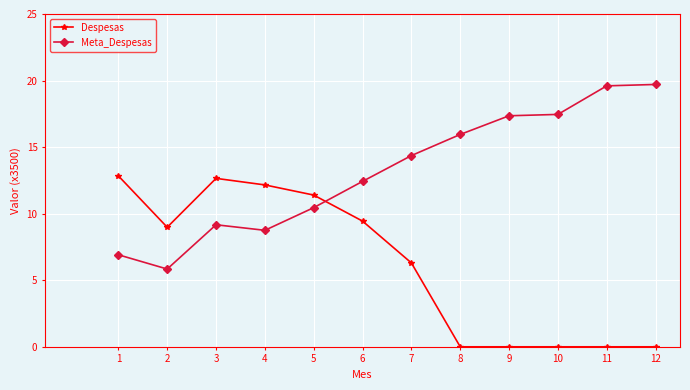

The Despesas series shows 11.8 at 2. True or false?

False